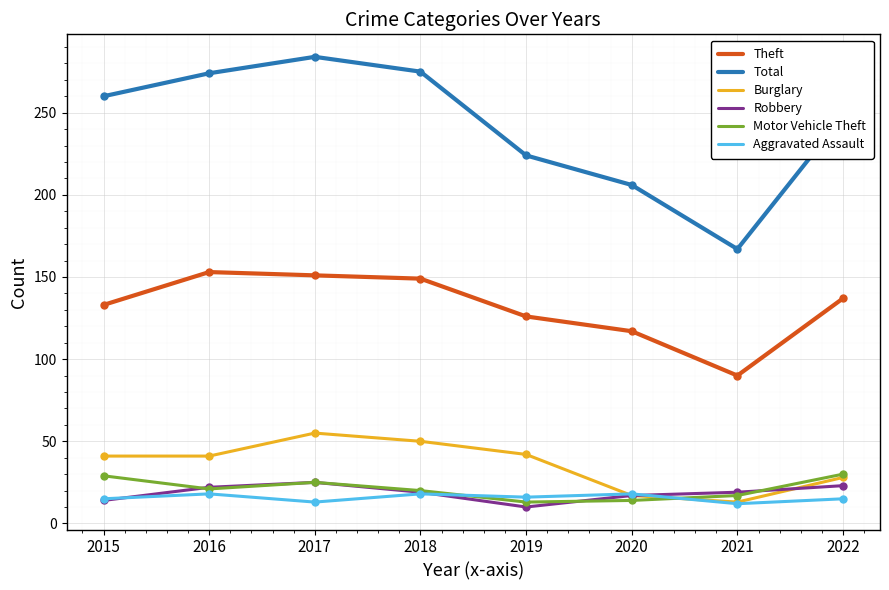

Which series has the largest total across all categories?

Total